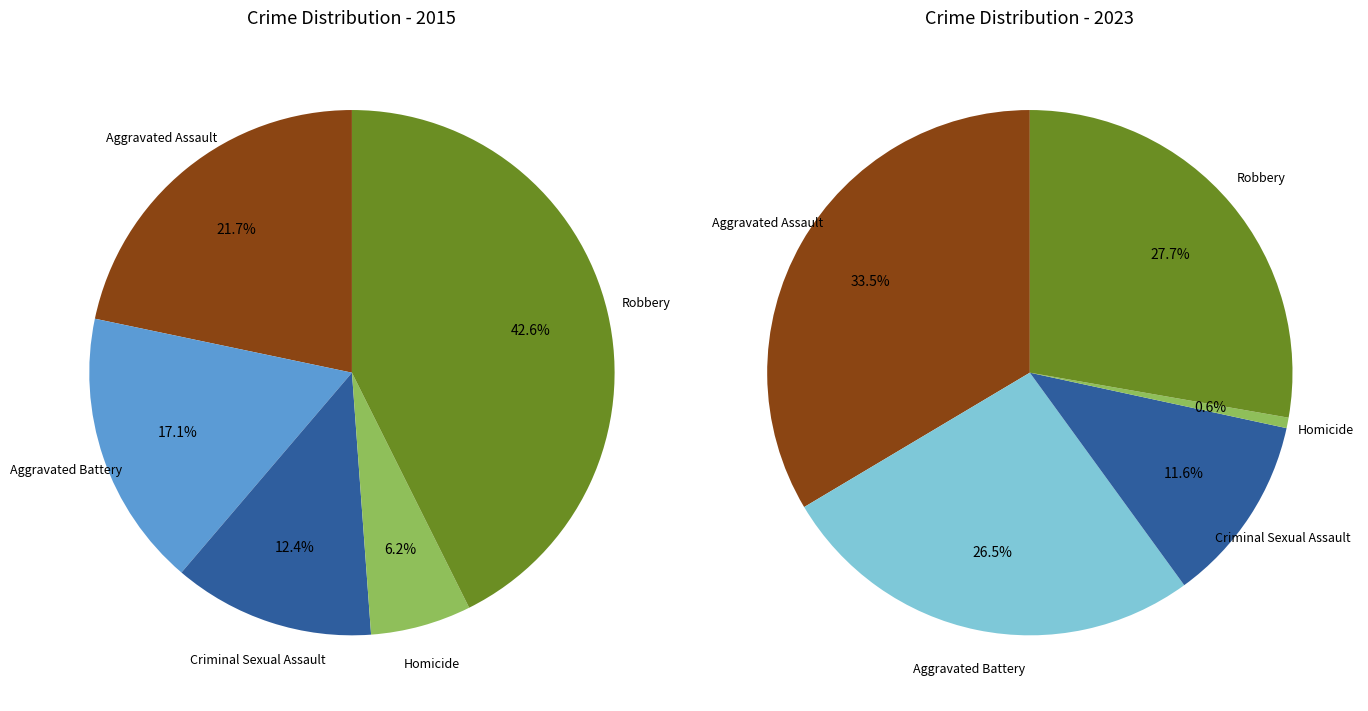

Does Robbery represent more than half of the total?

No